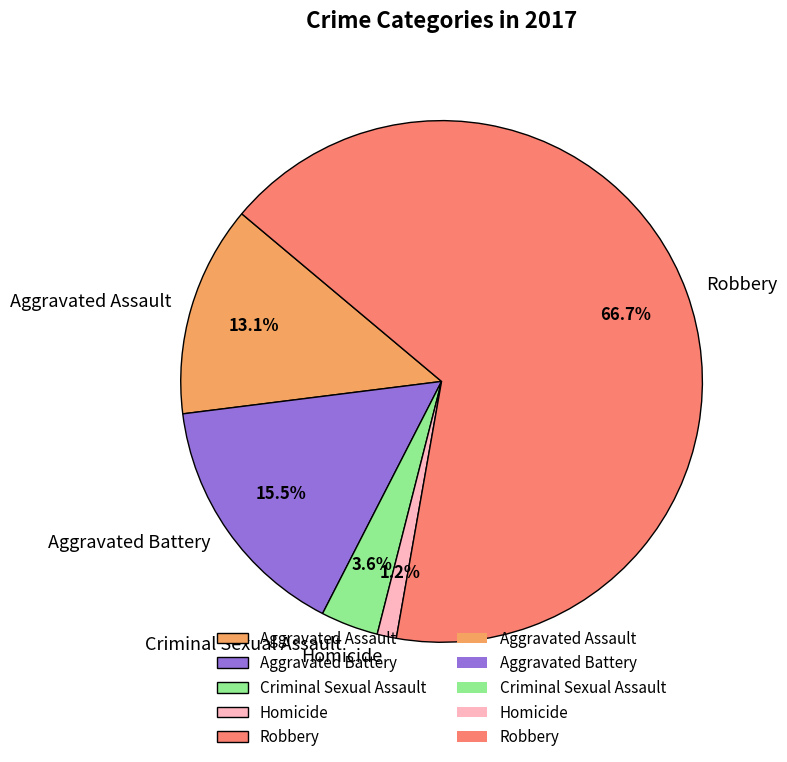

Is there a majority slice in this chart?

Yes